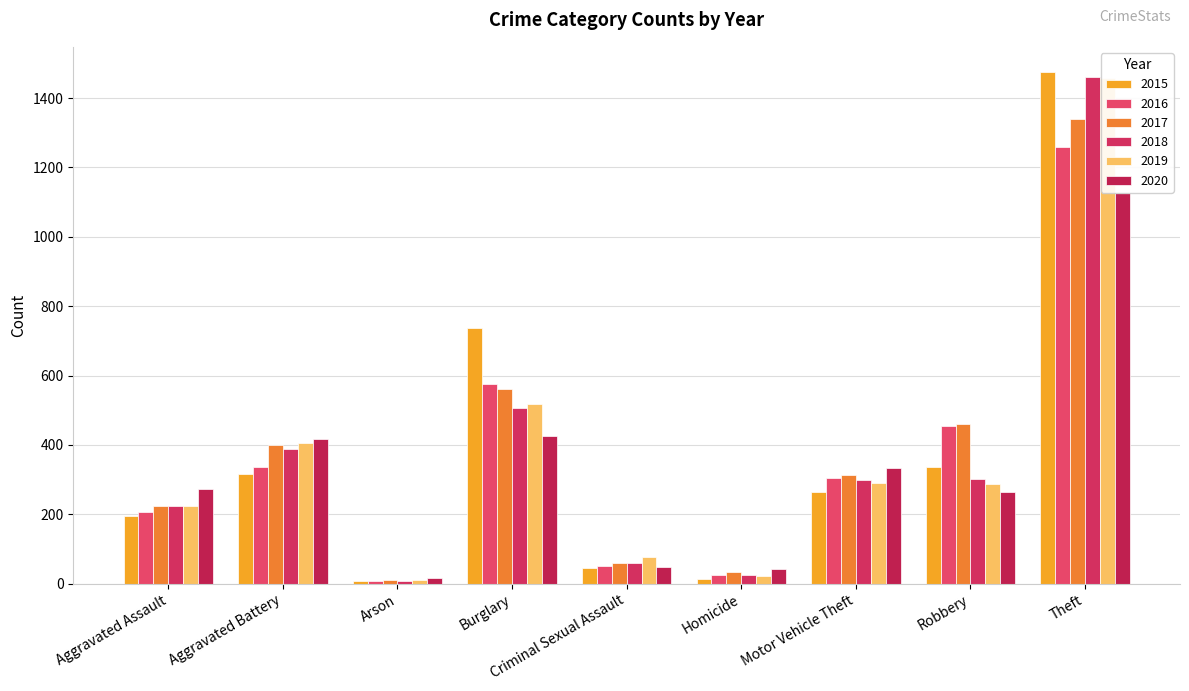

What is the sum of the 2018 values at Robbery and Homicide?

326